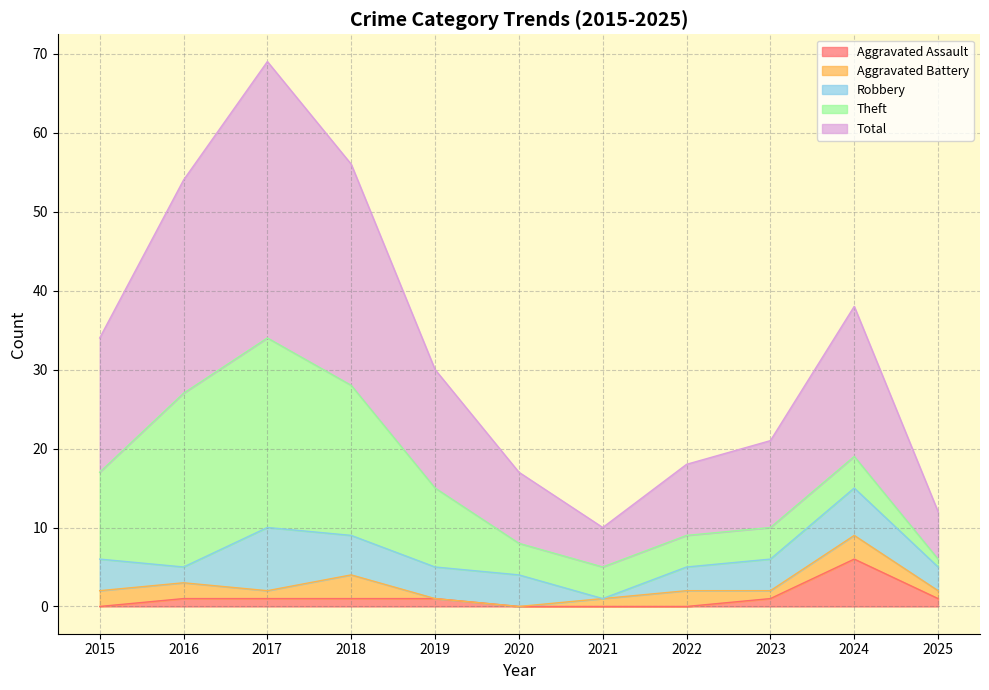

True or false: Theft has more than 0 interior local peaks.

True